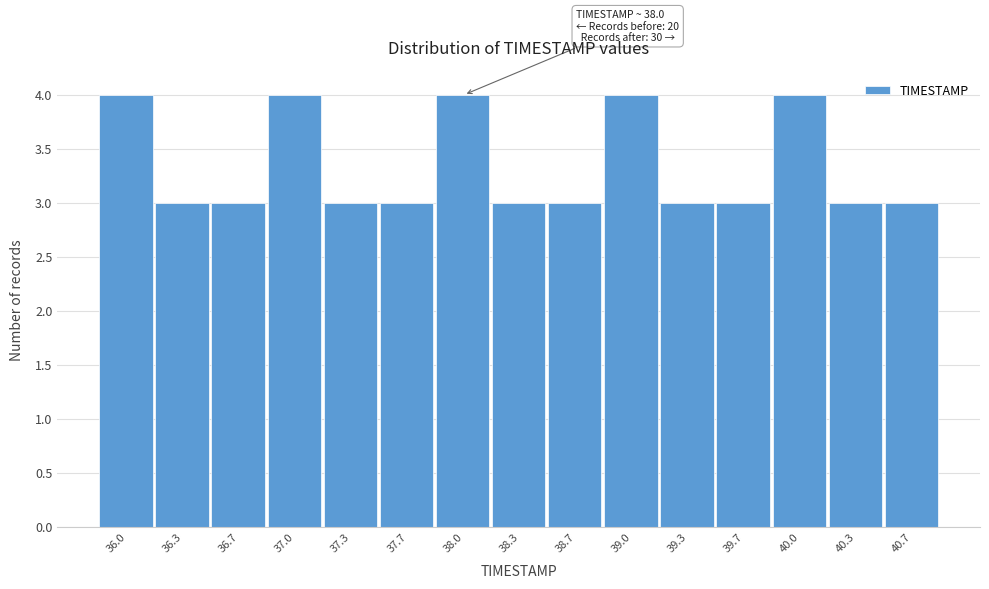

Reading left to right, transcribe all the data shown in this chart.

36.0=4	36.3=3	36.7=3	37.0=4	37.3=3	37.7=3	38.0=4	38.3=3	38.7=3	39.0=4	39.3=3	39.7=3	40.0=4	40.3=3	40.7=3